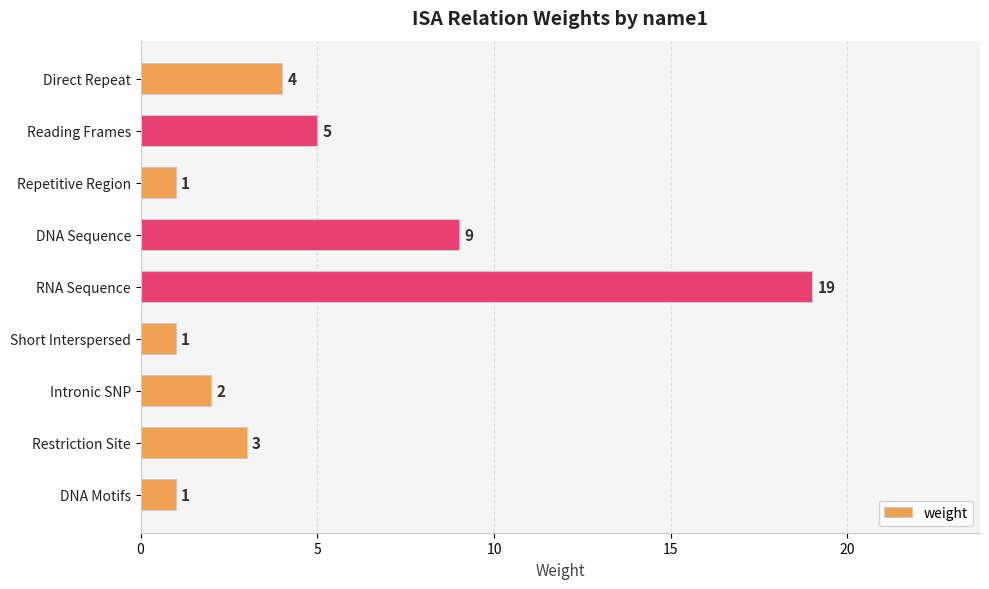

True or false: the data shows 7 at Reading Frames.

False